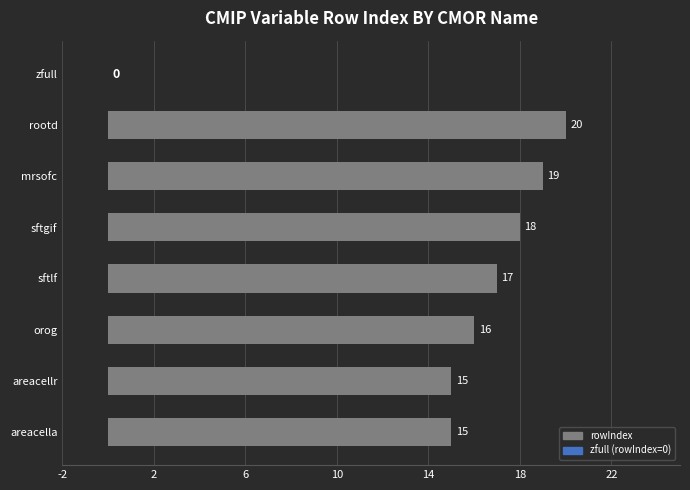

What is the sum of all values?

120